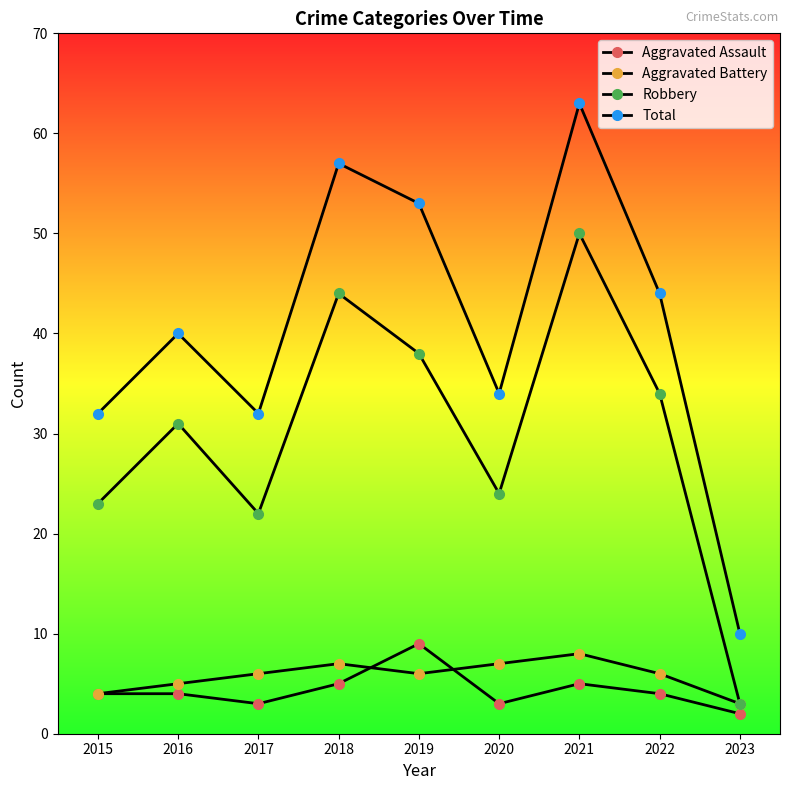

How many Aggravated Battery values are between 5 and 7?

6